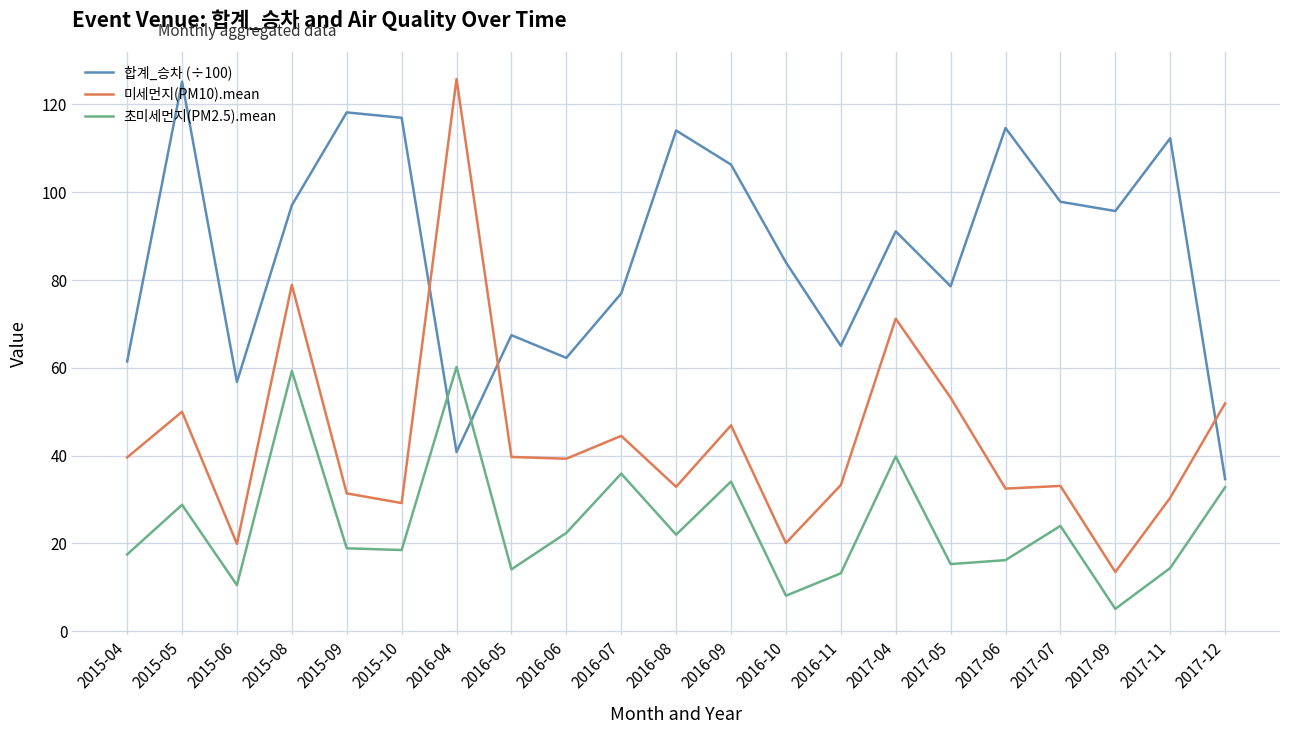

What is the spread (max minus min) of values at 2016-10?

75.9